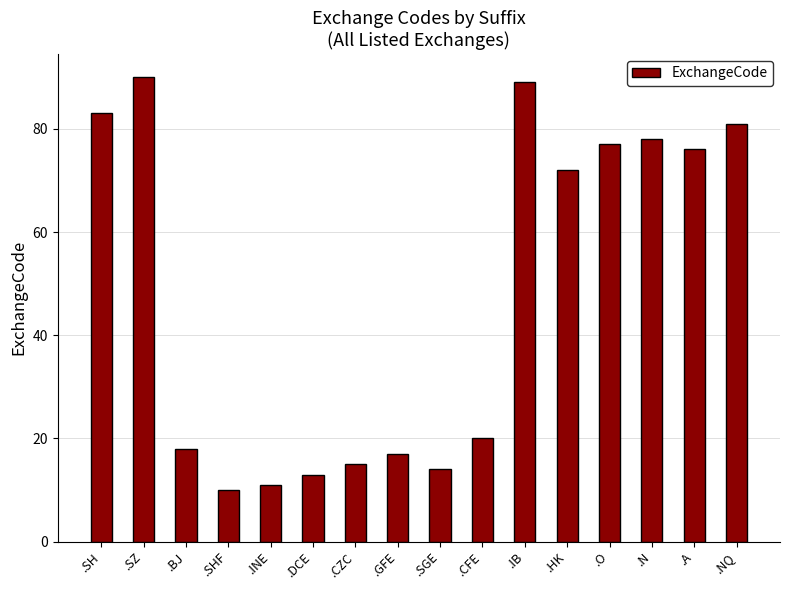

What is the ratio of the value at .BJ to the value at .N?

0.2